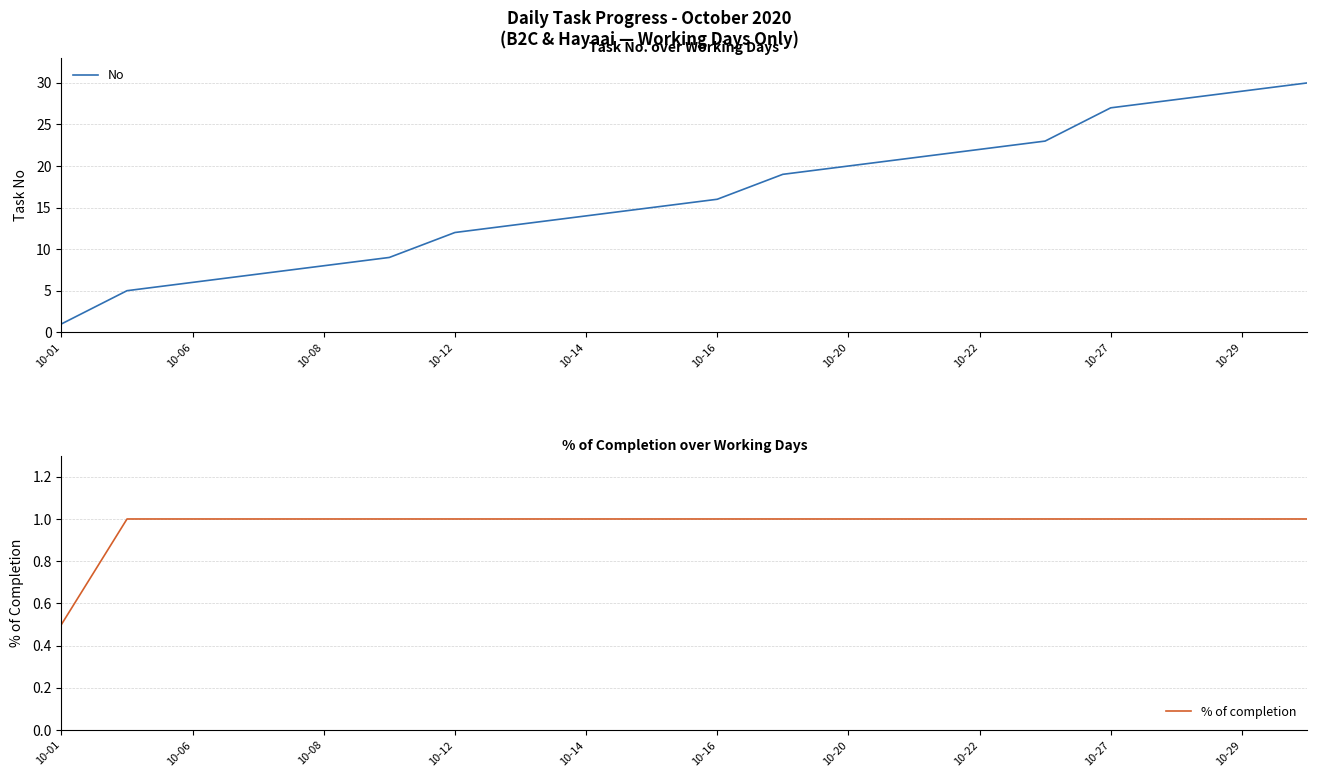

What is the sum of all % of completion values?

19.5